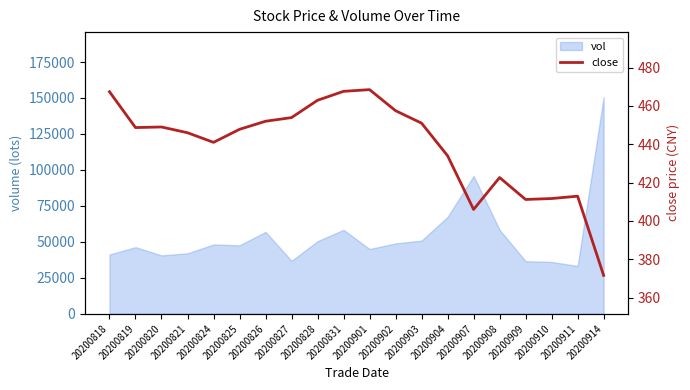

How many values exceed 448?

10